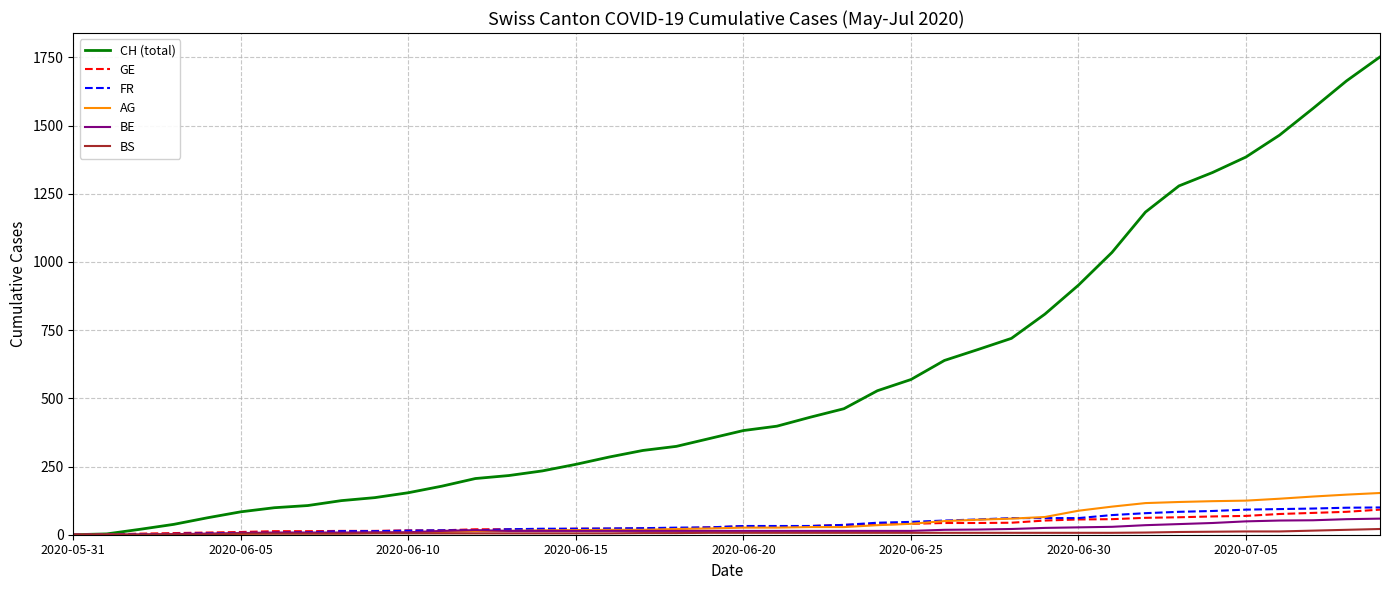

How many lines are shown in the chart?

6